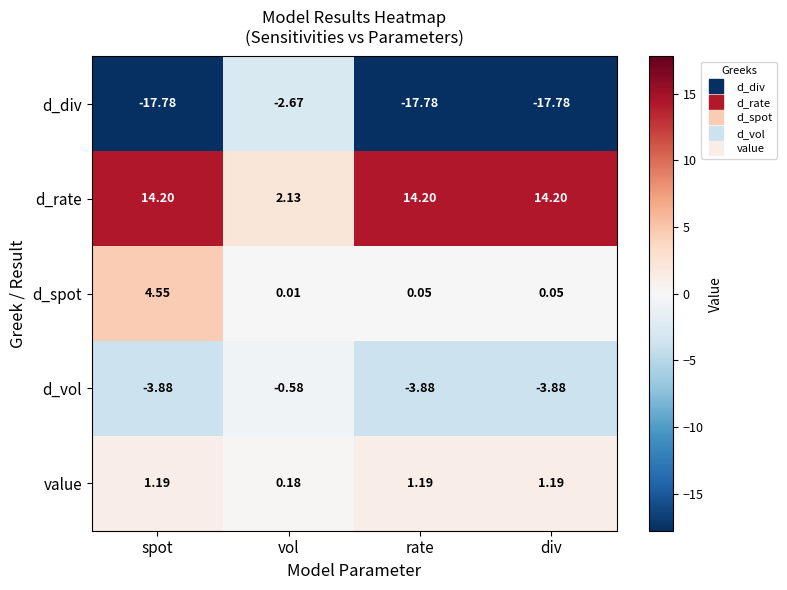

Rank the series by their maximum value, from lowest to highest.

d_div, d_vol, value, d_spot, d_rate